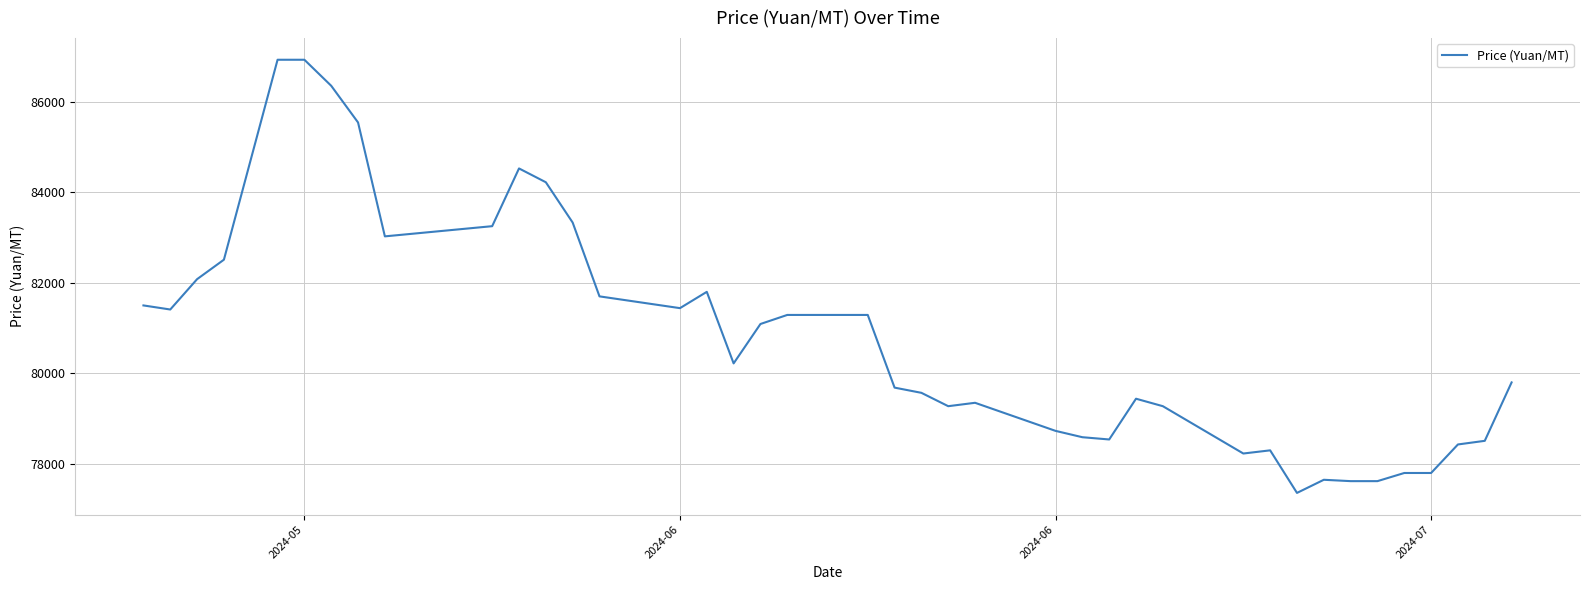

Count the number of data series in this chart.

1